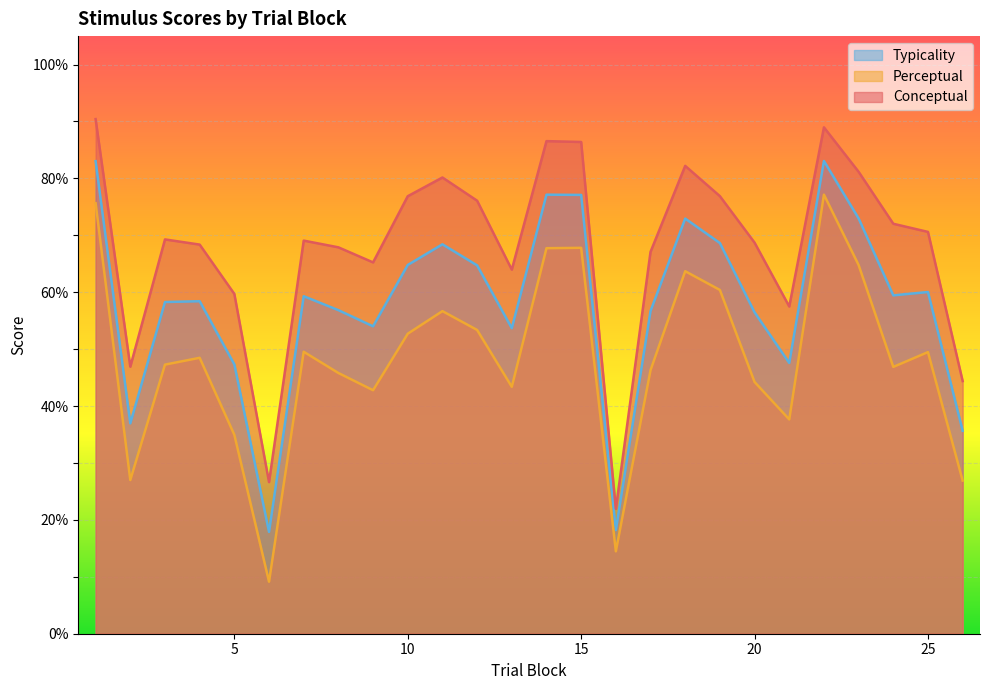

How many data points in conceptual are above 69?

14